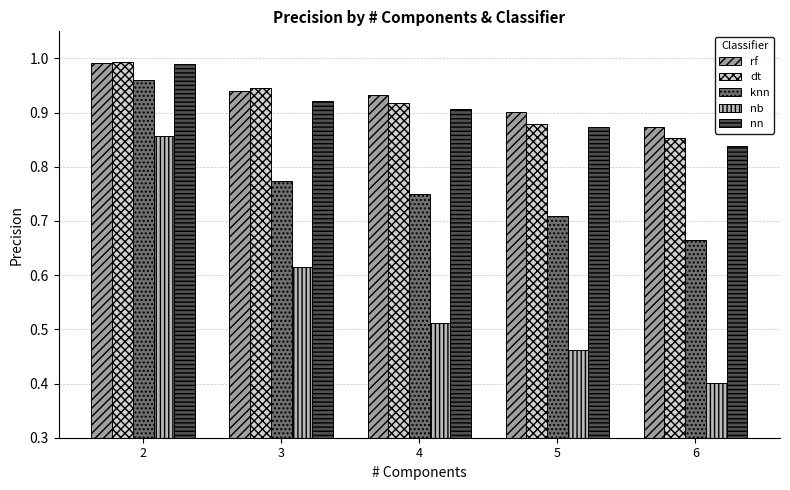

Rank the categories by rf value from lowest to highest.

6, 5, 4, 3, 2